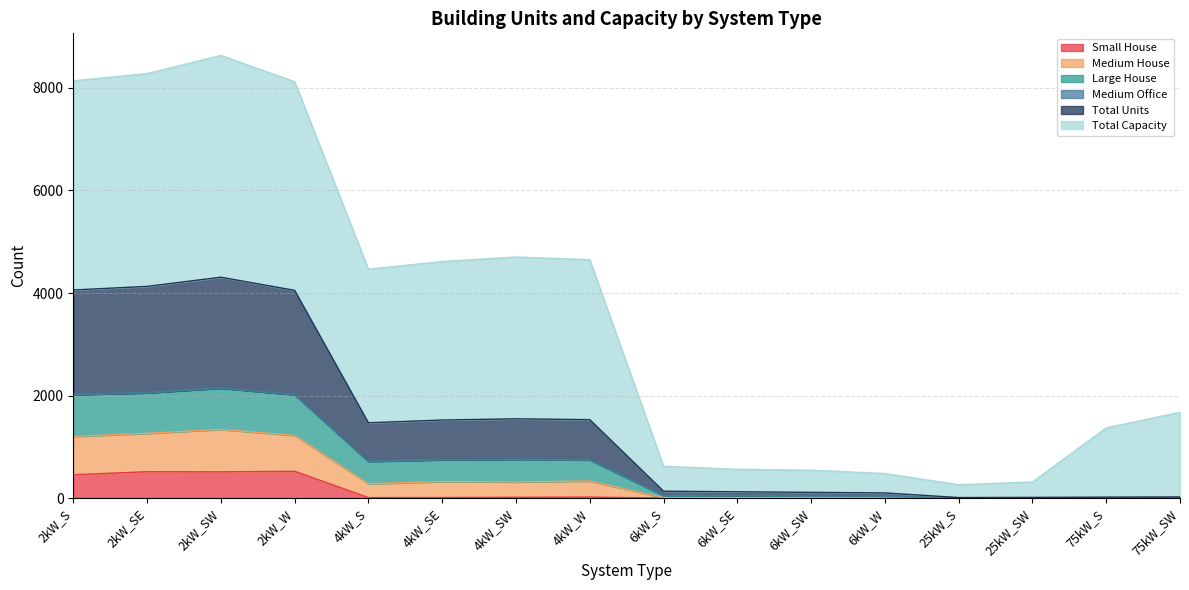

Does the chart have visible grid lines?

Yes